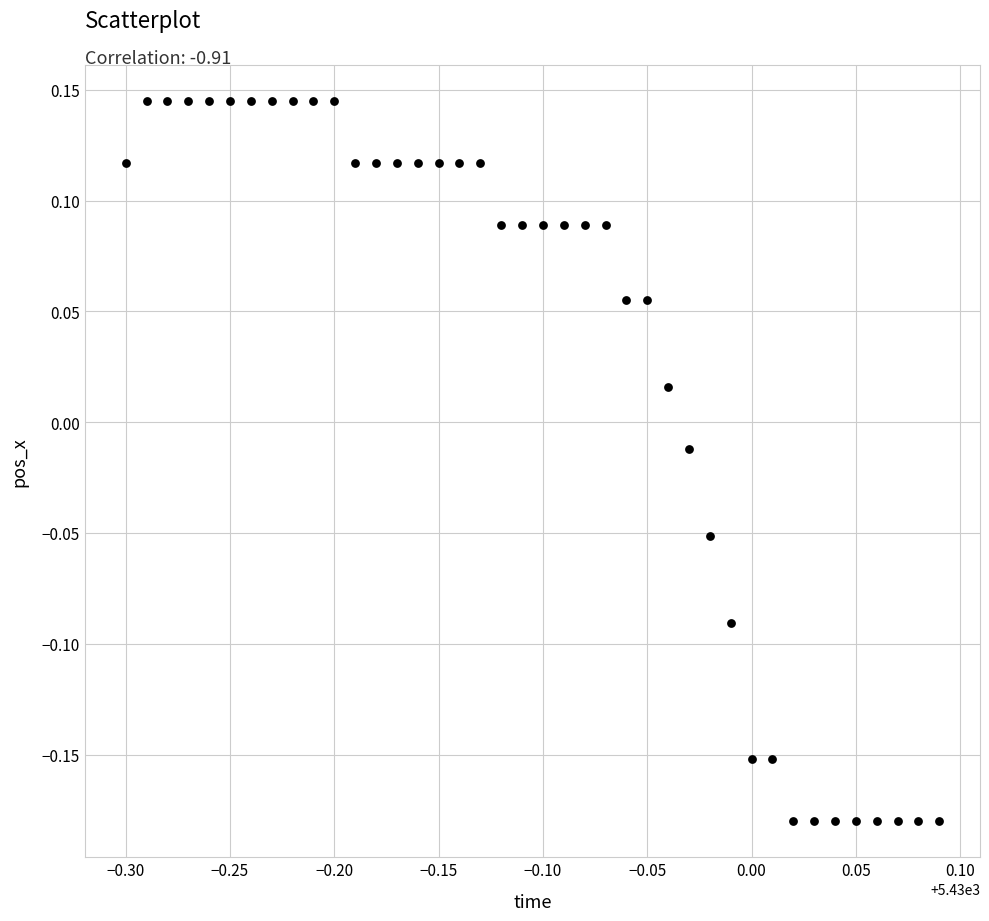

What is the range of Y values (max minus min)?

0.3